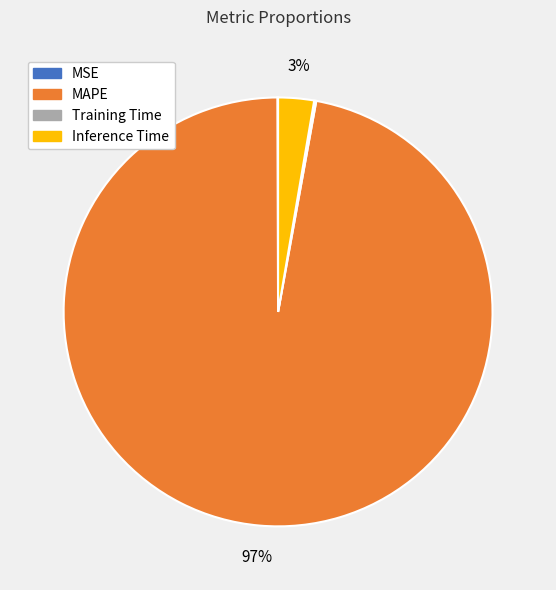

The MAPE slice represents 90% of the pie. True or false?

False